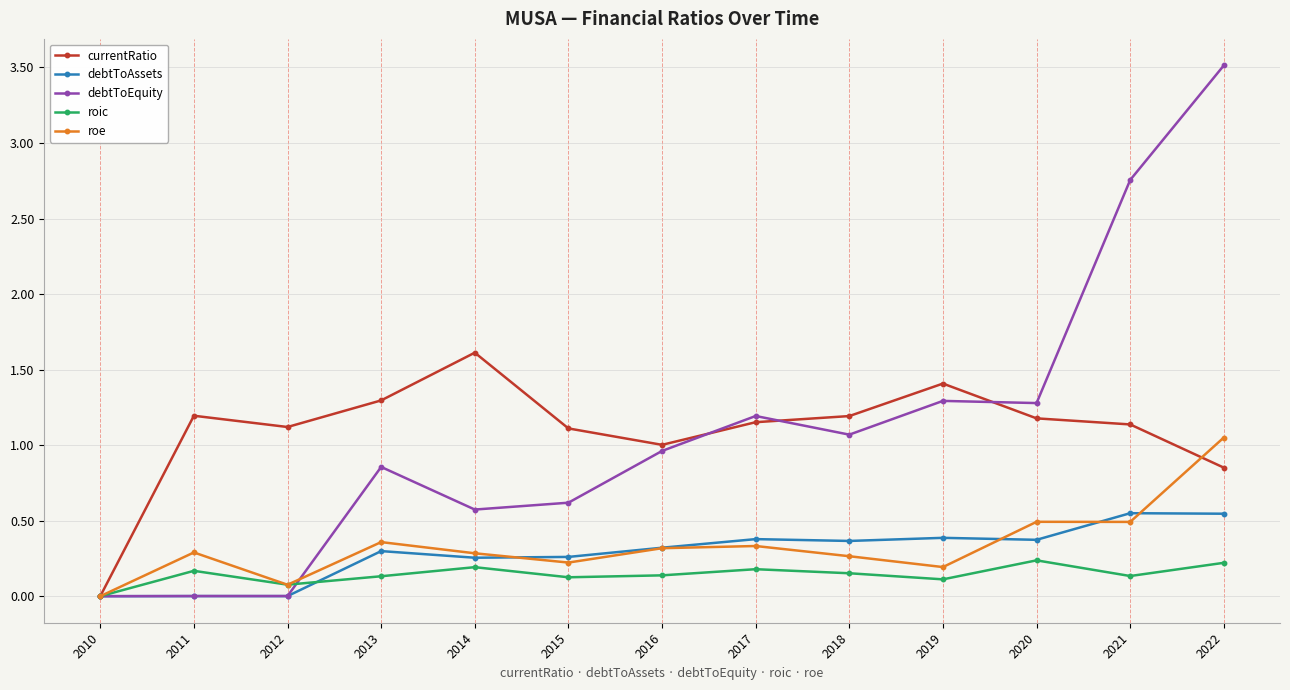

Is it true that debtToEquity equals 0.8 at 2014?

False